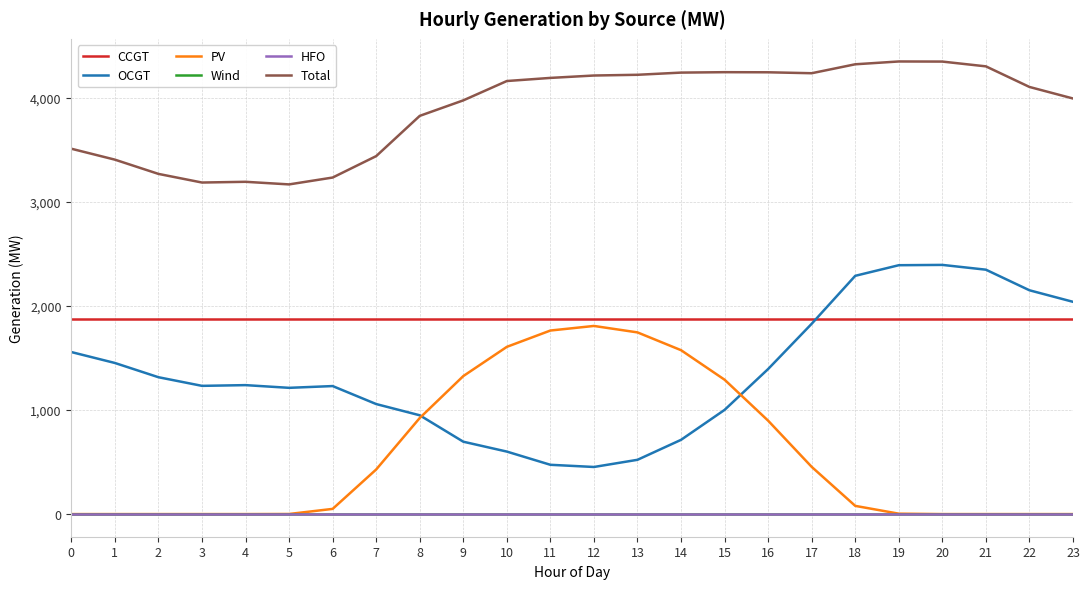

Is this an area chart (filled region under the line)?

No